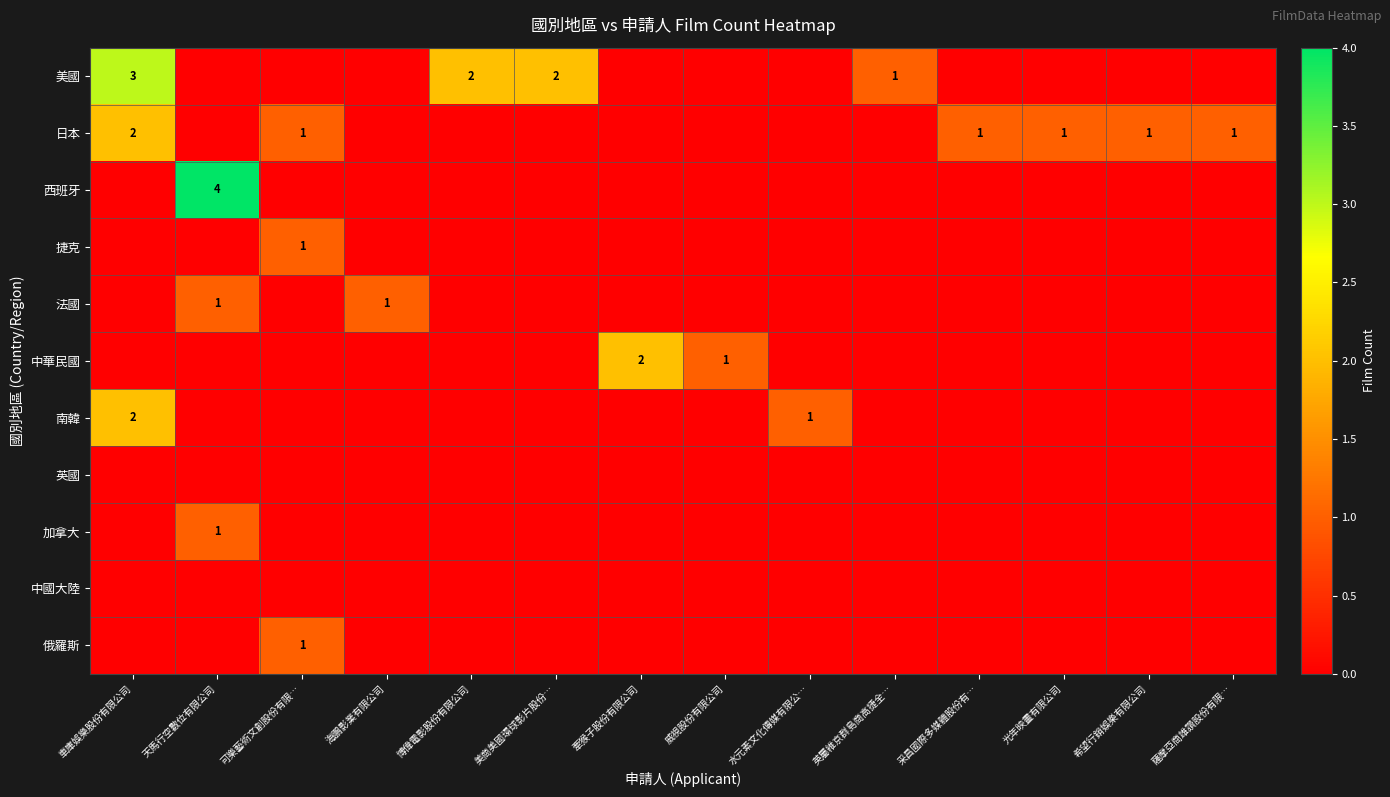

How many values in the 美國 series exceed 0?

4